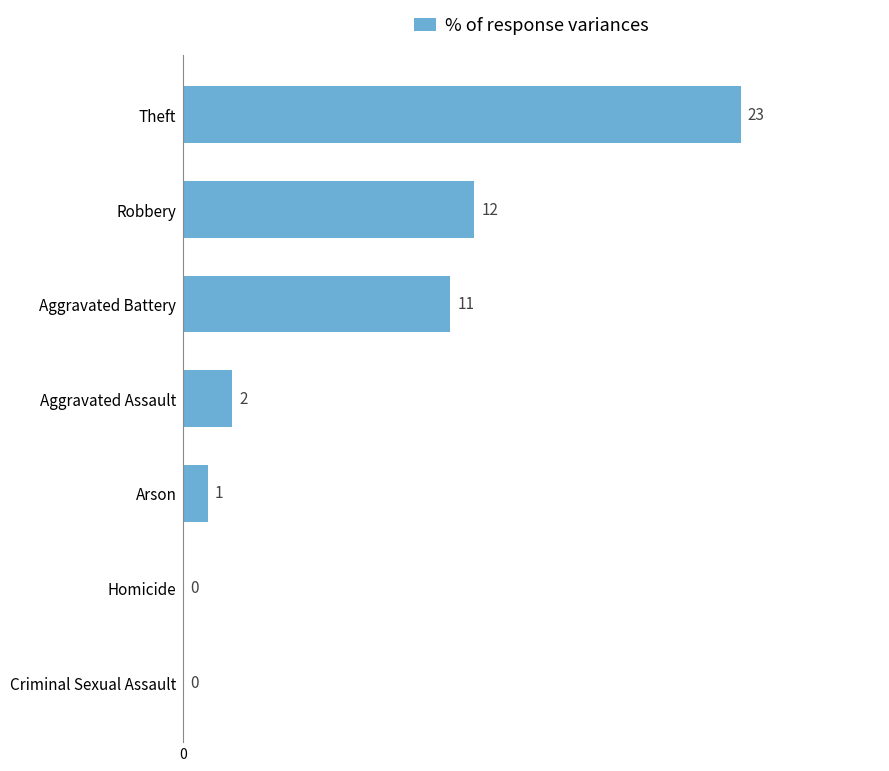

True or false: the data shows 16 at Theft.

False